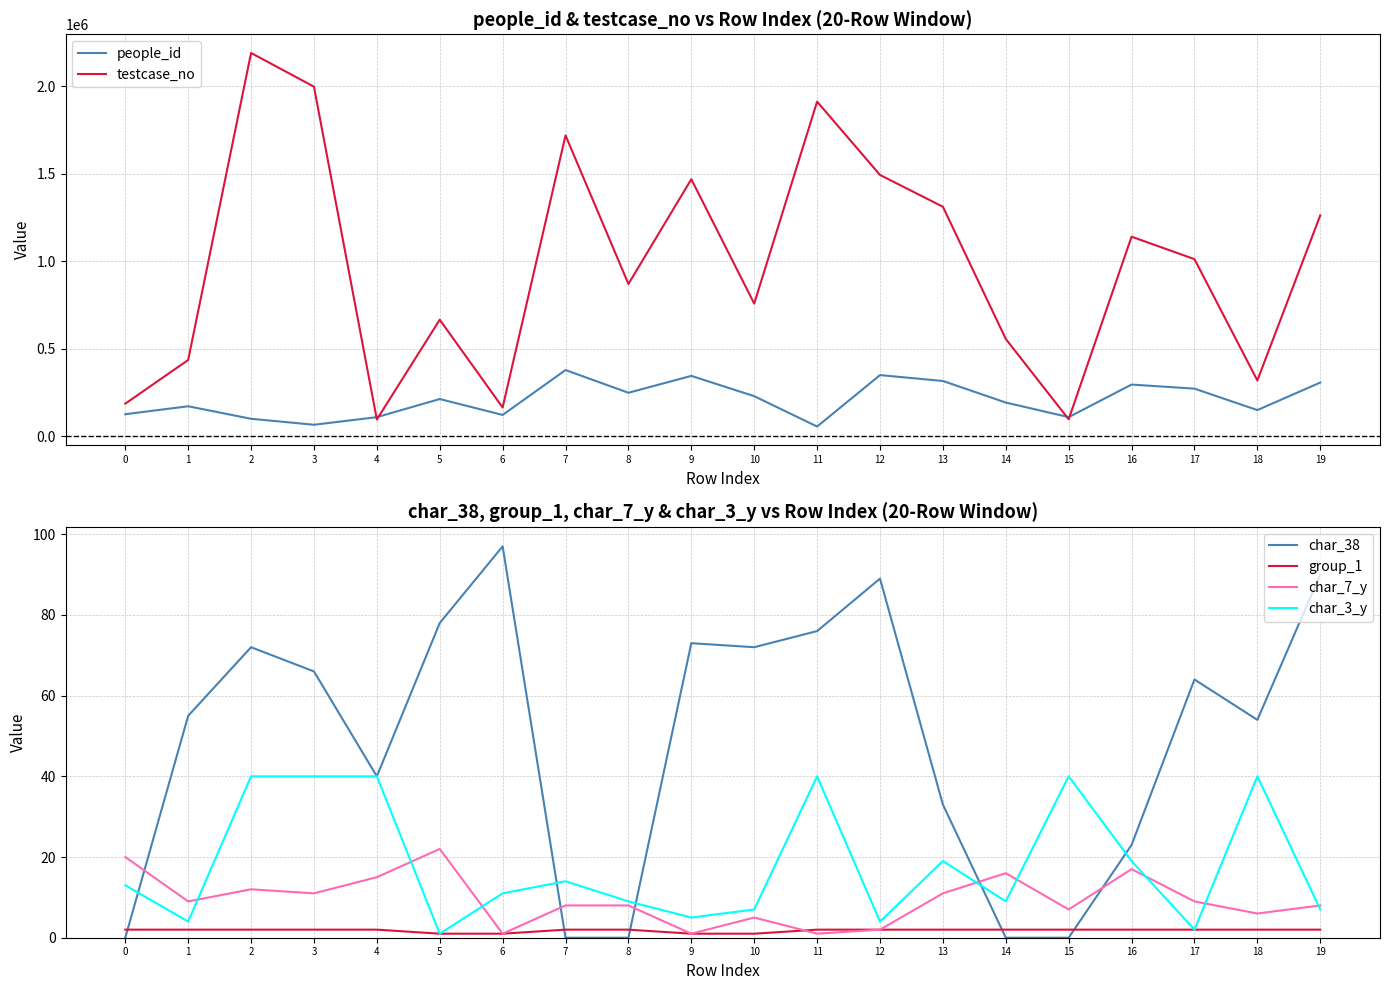

Where is char_3_y nearest to the value 20?

13